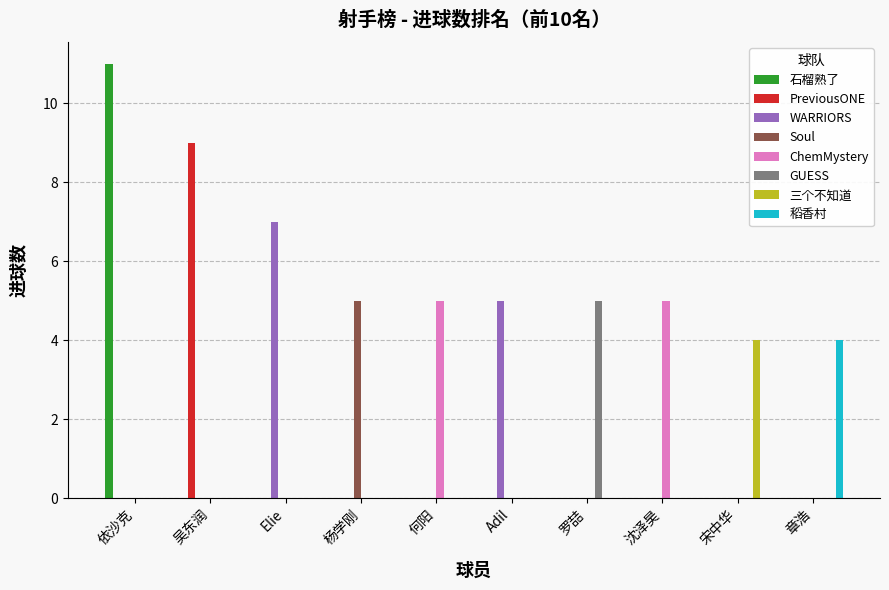

What is the difference between the WARRIORS values at Elie and 依沙克?

7